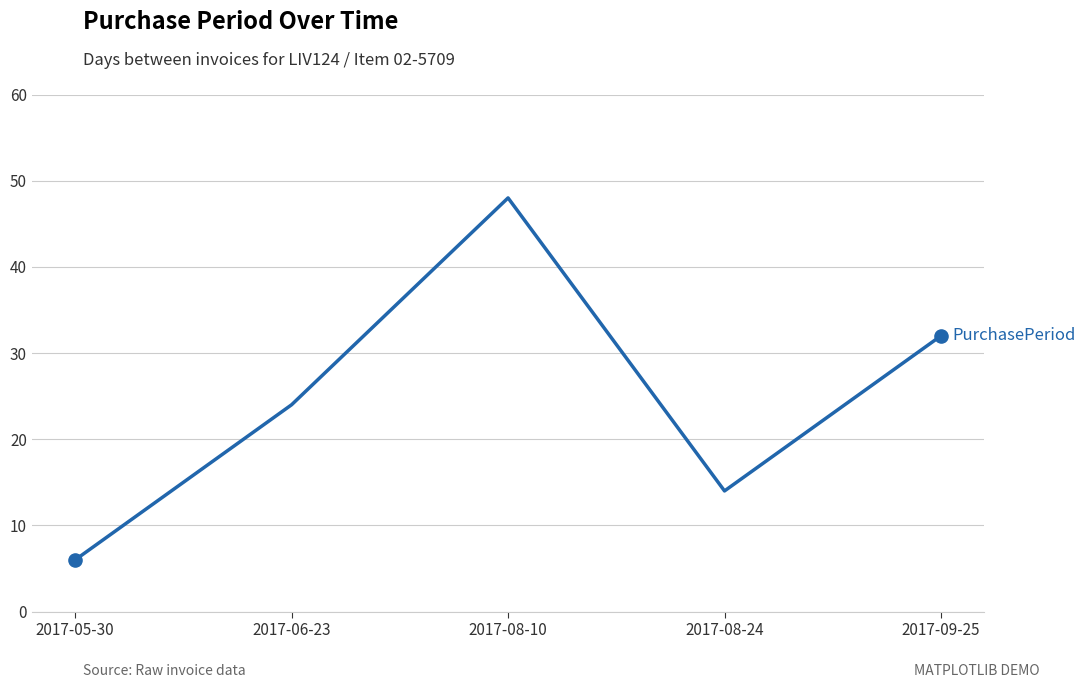

What is the change in value from 2017-08-10 to 2017-09-25?

-16